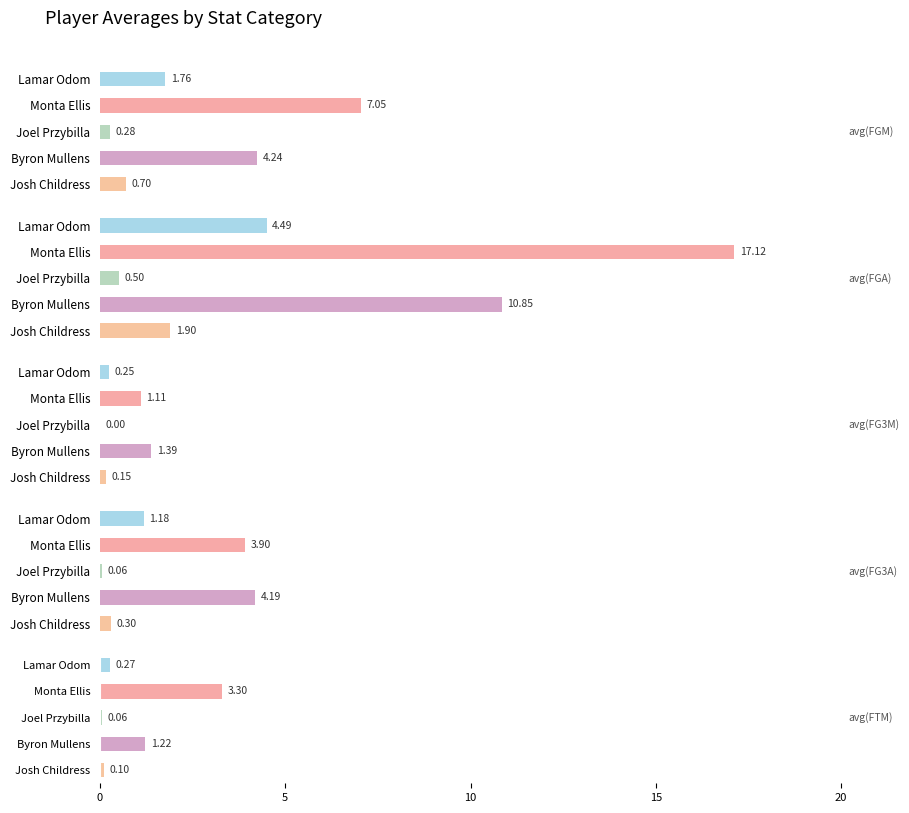

What is the sum of the avg(FGM) values at Lamar Odom and Byron Mullens?

6.0